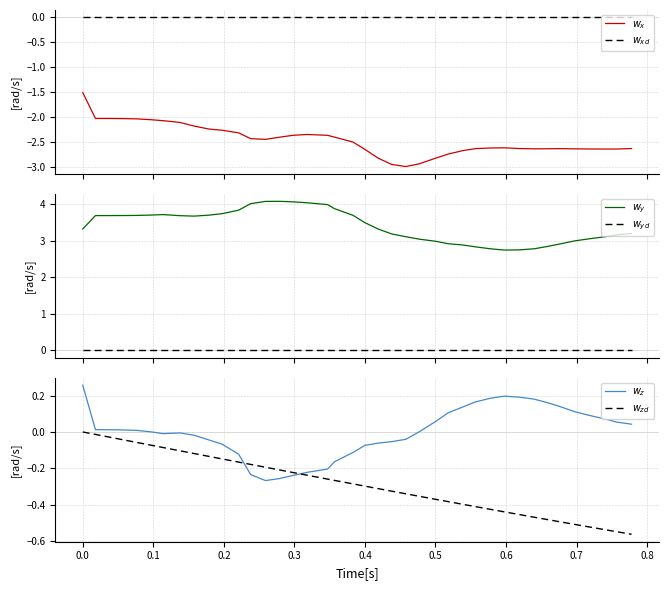

Is this an area chart (filled region under the line)?

No